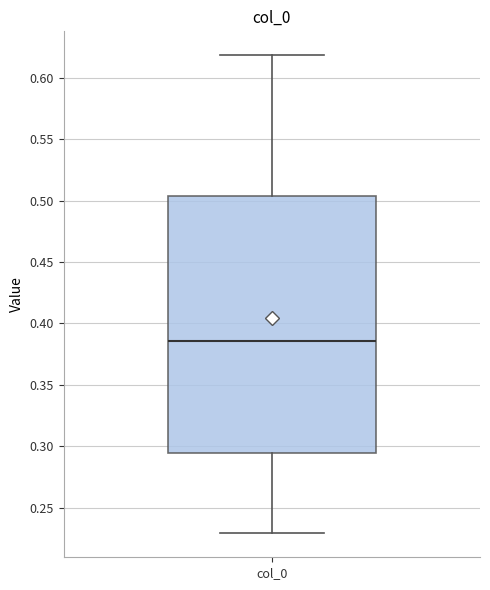

Where does the median line of the box for col_0 sit on the y-axis? The values are not printed on the chart, so give them approximately, as read against the axis.

0.385